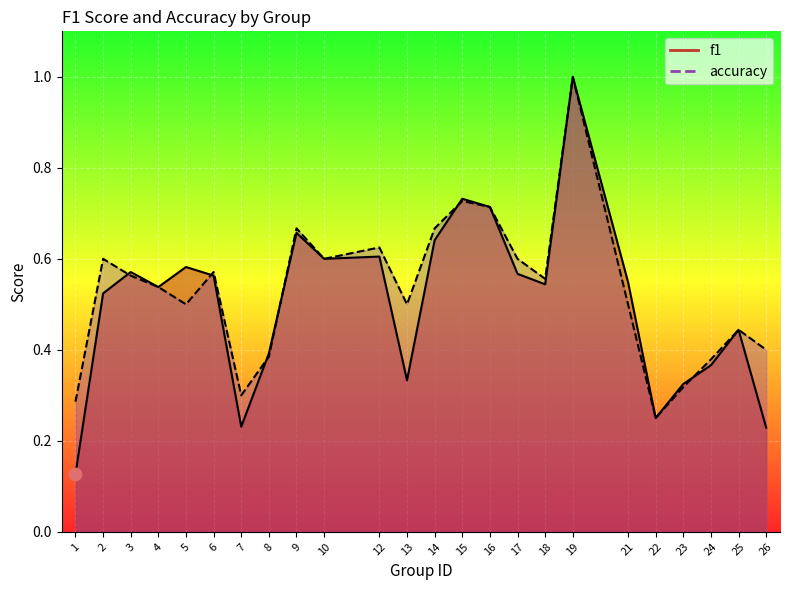

What are all the series names shown in the legend?

f1, accuracy